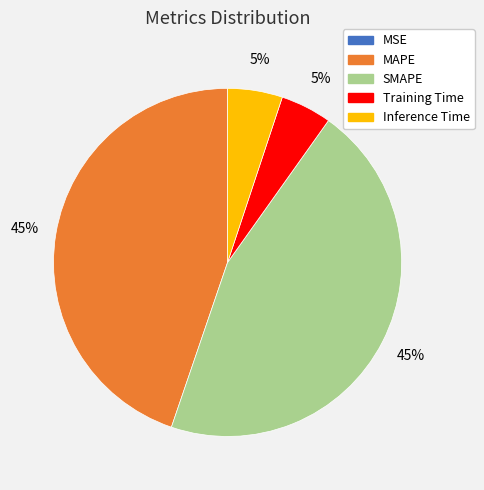

To the nearest percent, what is the difference between the largest and smallest slice percentages?

45%